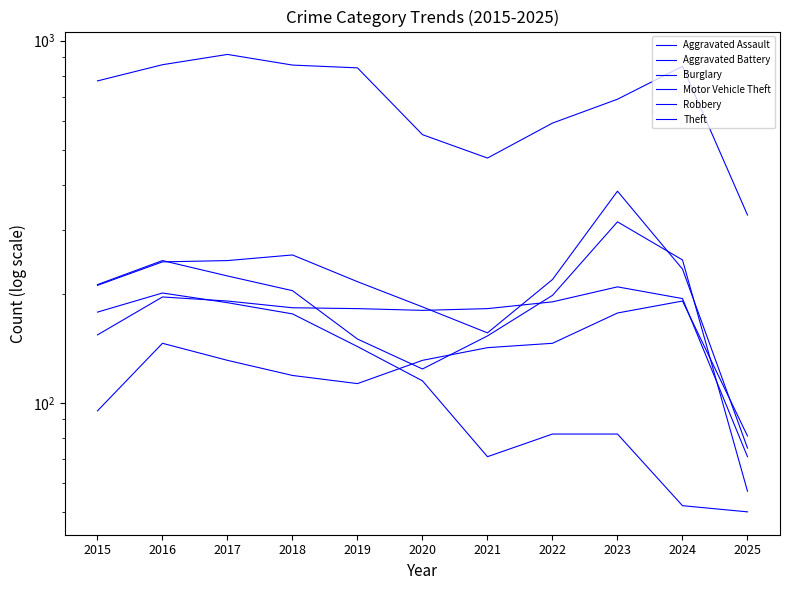

Reading left to right, what are all the values shown in this chart?

Aggravated Assault: 2015=95	2016=146	2017=131	2018=119	2019=113	2020=131	2021=142	2022=146	2023=177	2024=191	2025=81
Aggravated Battery: 2015=154	2016=196	2017=191	2018=183	2019=182	2020=180	2021=182	2022=190	2023=209	2024=194	2025=71
Burglary: 2015=178	2016=201	2017=189	2018=176	2019=143	2020=115	2021=71	2022=82	2023=82	2024=52	2025=50
Motor Vehicle Theft: 2015=211	2016=245	2017=247	2018=256	2019=216	2020=184	2021=156	2022=219	2023=384	2024=234	2025=75
Robbery: 2015=212	2016=247	2017=224	2018=204	2019=150	2020=124	2021=153	2022=198	2023=316	2024=248	2025=57
Theft: 2015=774	2016=858	2017=916	2018=856	2019=841	2020=550	2021=474	2022=592	2023=689	2024=849	2025=330